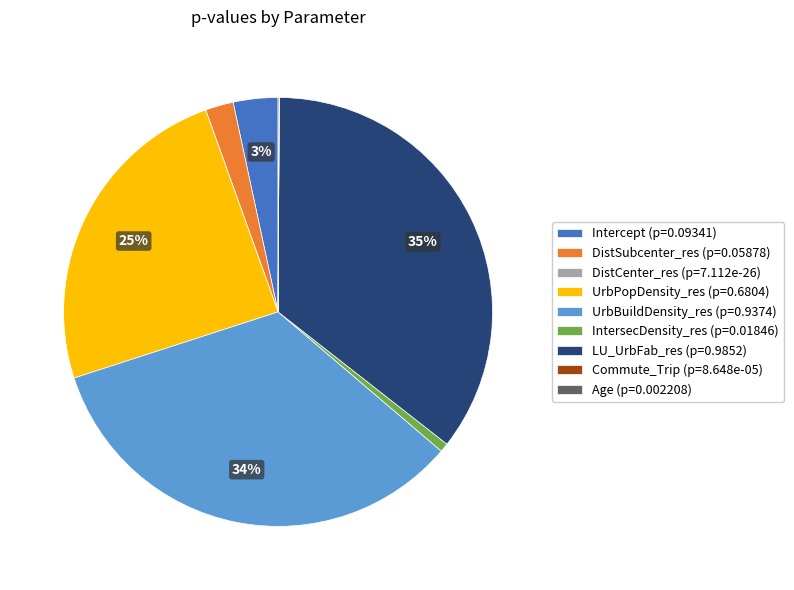

Is there a majority slice in this chart?

No